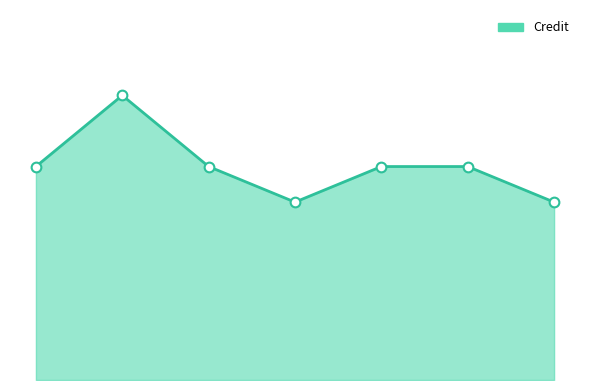

How many interior local peaks (higher than both neighbors) does the data have?

1